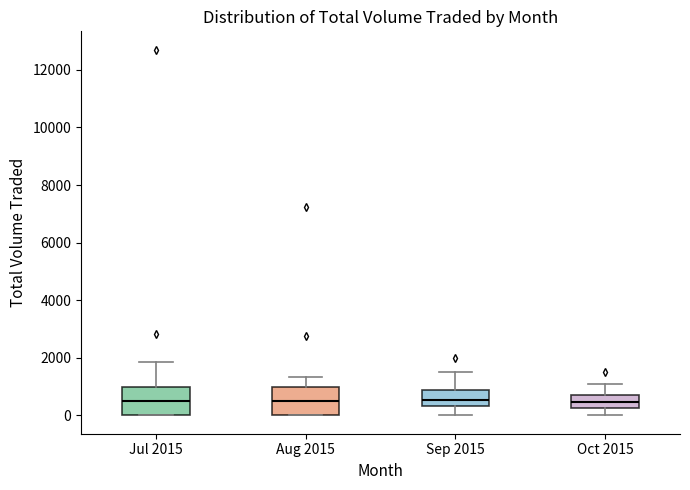

Reading left to right, transcribe this box plot: for each box, give where its median line is, the range the box spans, and where its two whiskers end, as read against the y-axis. The values are not printed on the chart, so give them approximately, as read against the axis.

Jul 2015: median 600, box 0 to 1000, whiskers 0 to 1800
Aug 2015: median 600, box 0 to 1000, whiskers 0 to 1400
Sep 2015: median 600, box 400 to 800, whiskers 0 to 1600
Oct 2015: median 400, box 200 to 800, whiskers 0 to 1200